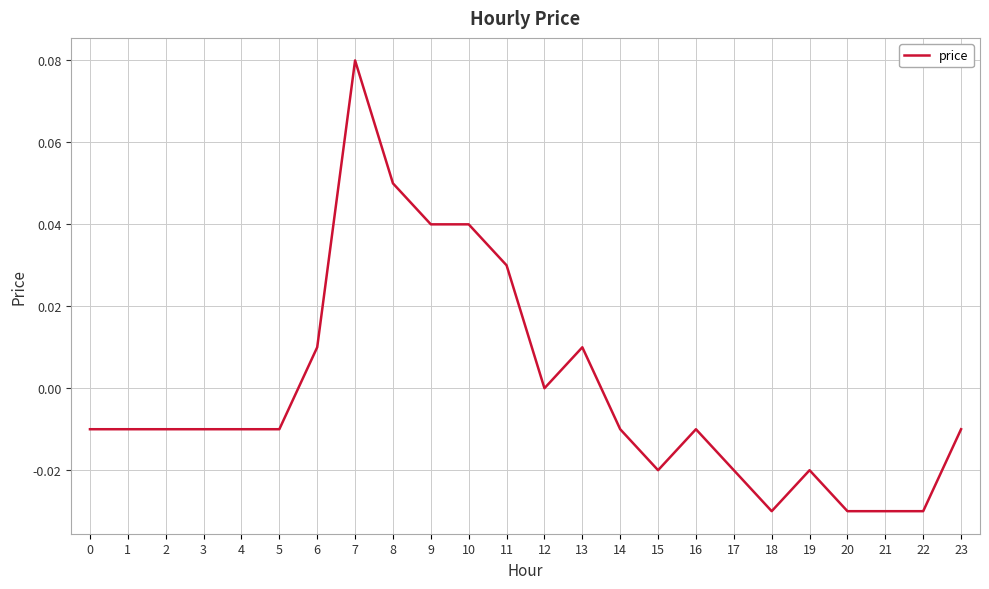

Which label corresponds to the largest value in the chart?

7